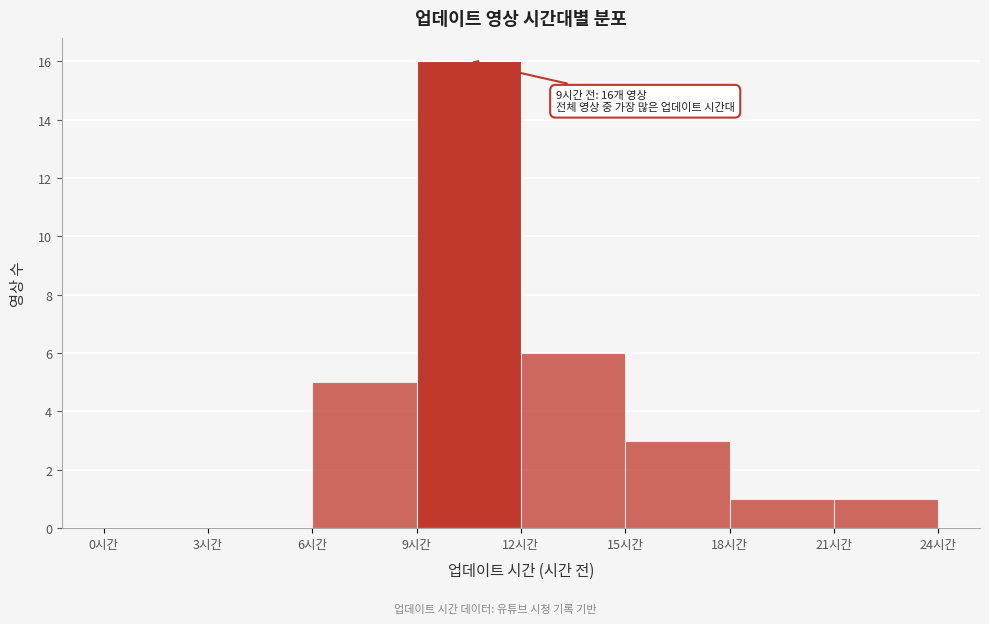

Over which range of the x-axis is the bar tallest?

9 to 12